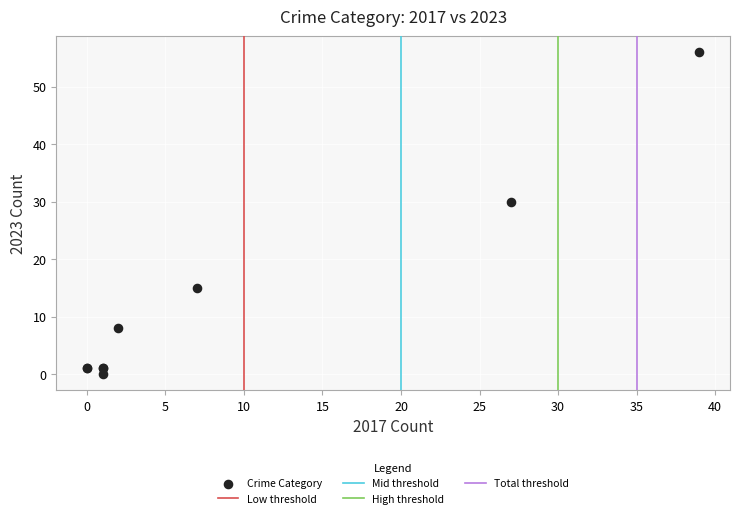

What Y value in the scatter plot is closest to 28?

30